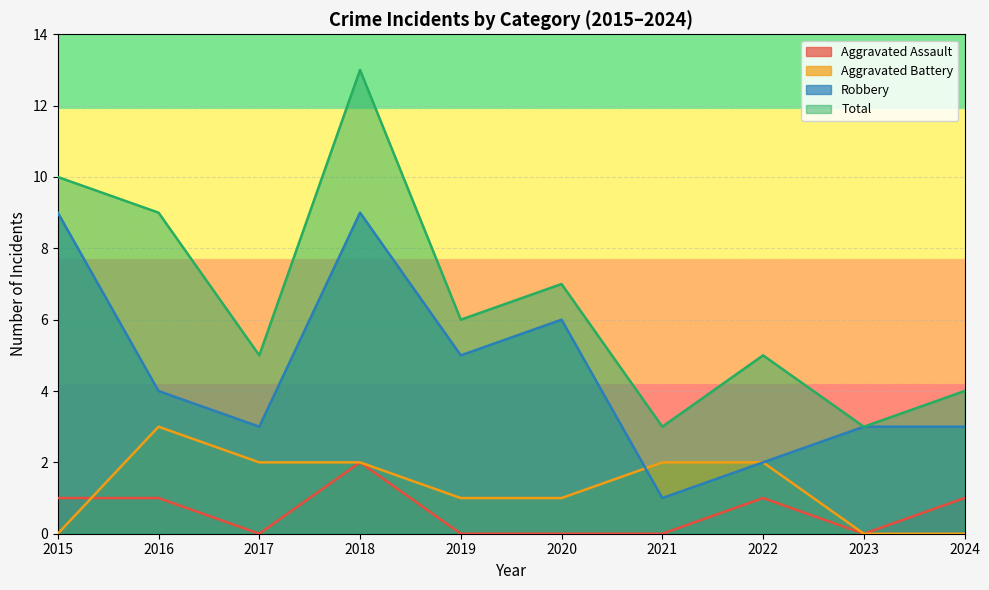

How many interior local valleys does the Aggravated Assault series have?

2